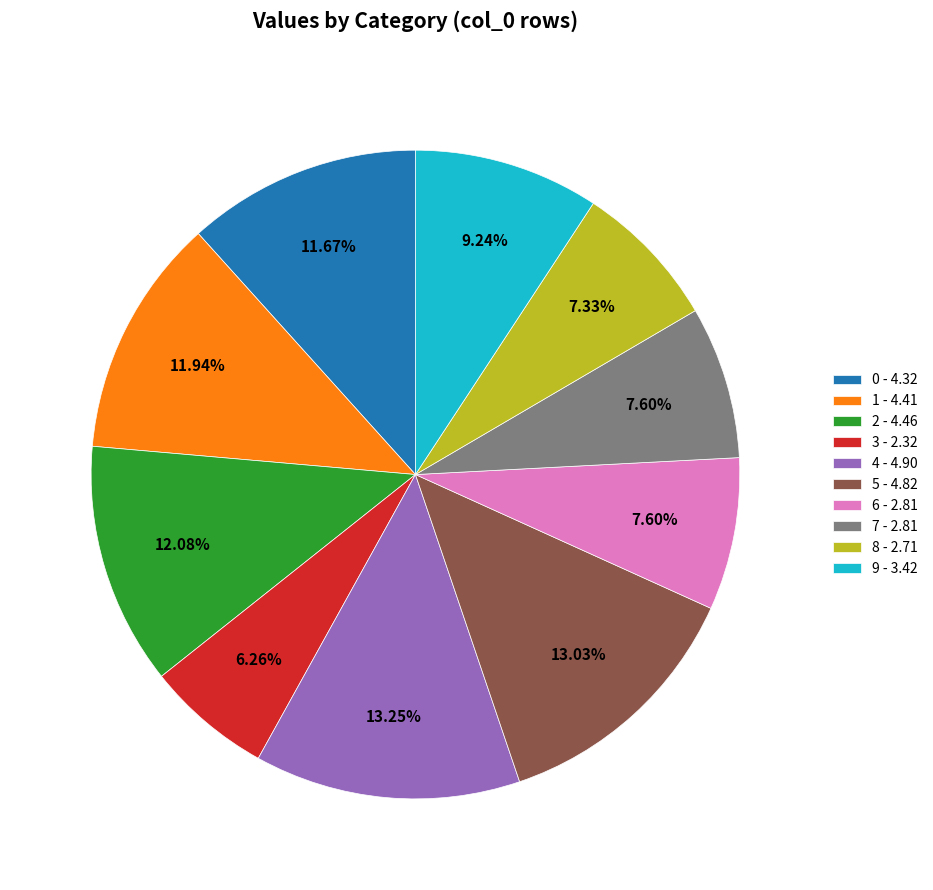

Which slice is the smallest?

3